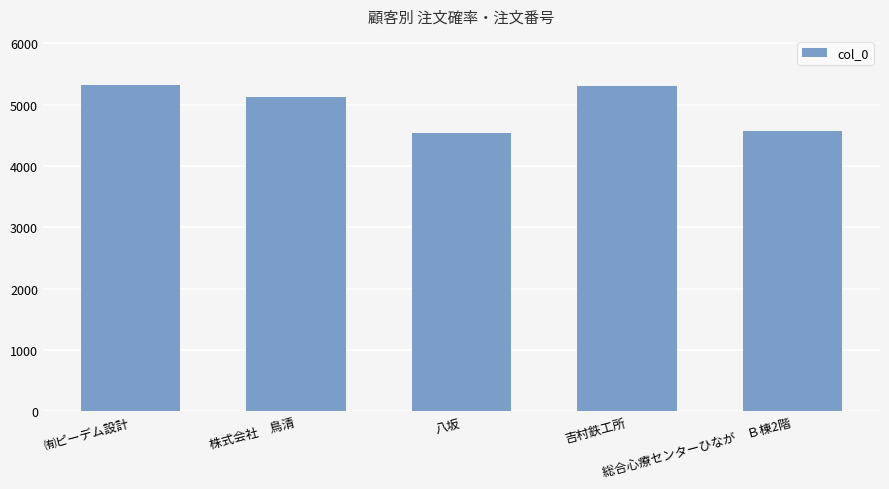

How many values are below 5126?

2